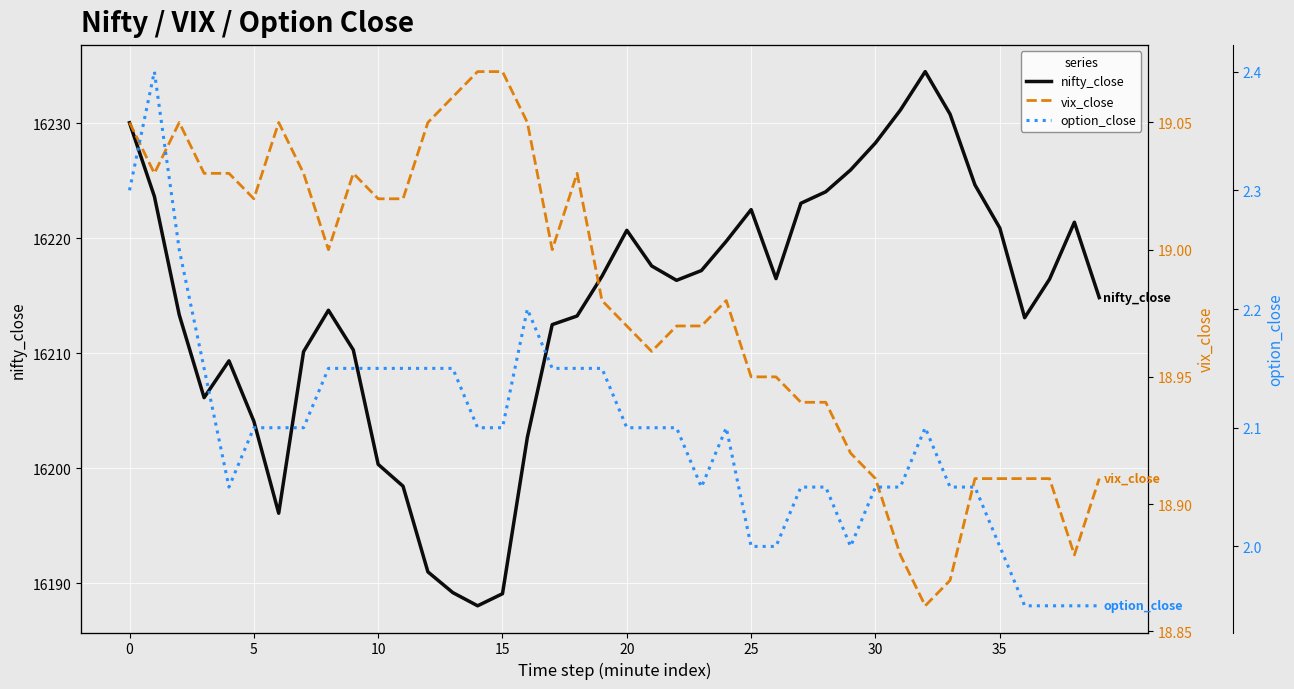

Which has a higher value, 15 or 35?

35